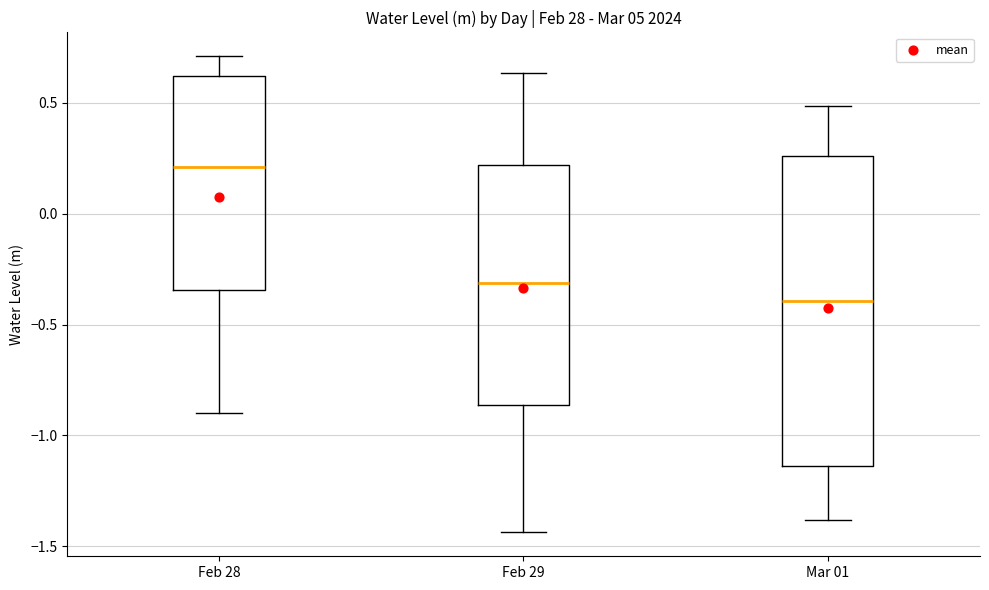

Reading left to right, transcribe this box plot: for each box, give where its median line is, the range the box spans, and where its two whiskers end, as read against the y-axis. The values are not printed on the chart, so give them approximately, as read against the axis.

Feb 28: median 0.20, box -0.35 to 0.60, whiskers -0.90 to 0.70
Feb 29: median -0.30, box -0.85 to 0.20, whiskers -1.45 to 0.65
Mar 01: median -0.40, box -1.15 to 0.25, whiskers -1.40 to 0.50